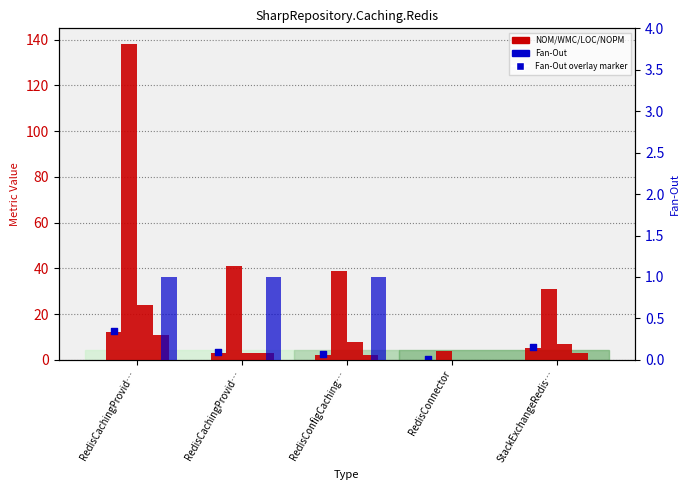

Which series has the largest total across all categories?

NOM